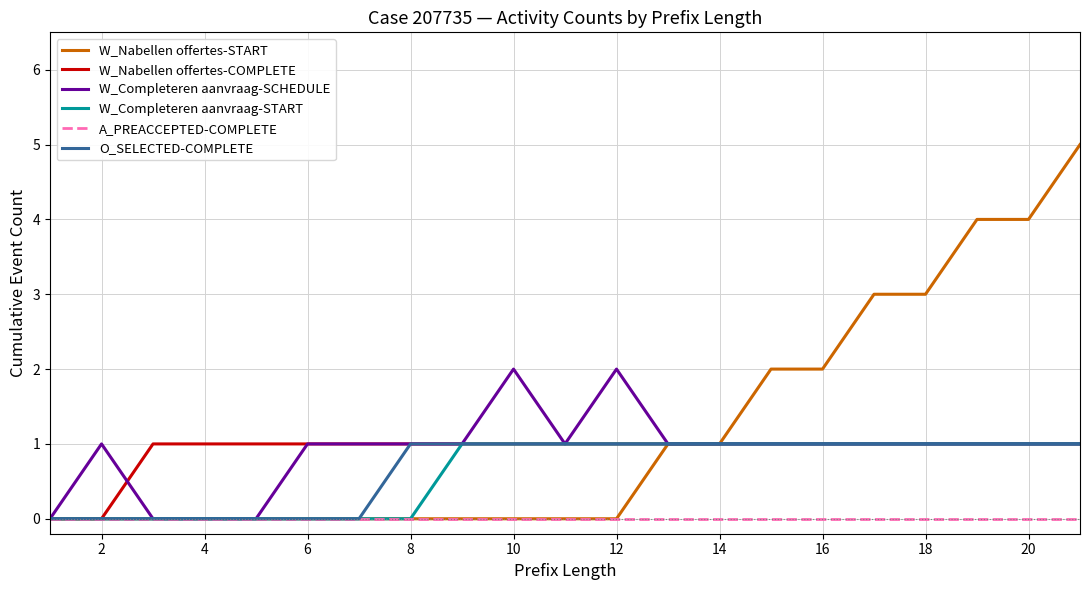

Count the number of categories in the chart.

21